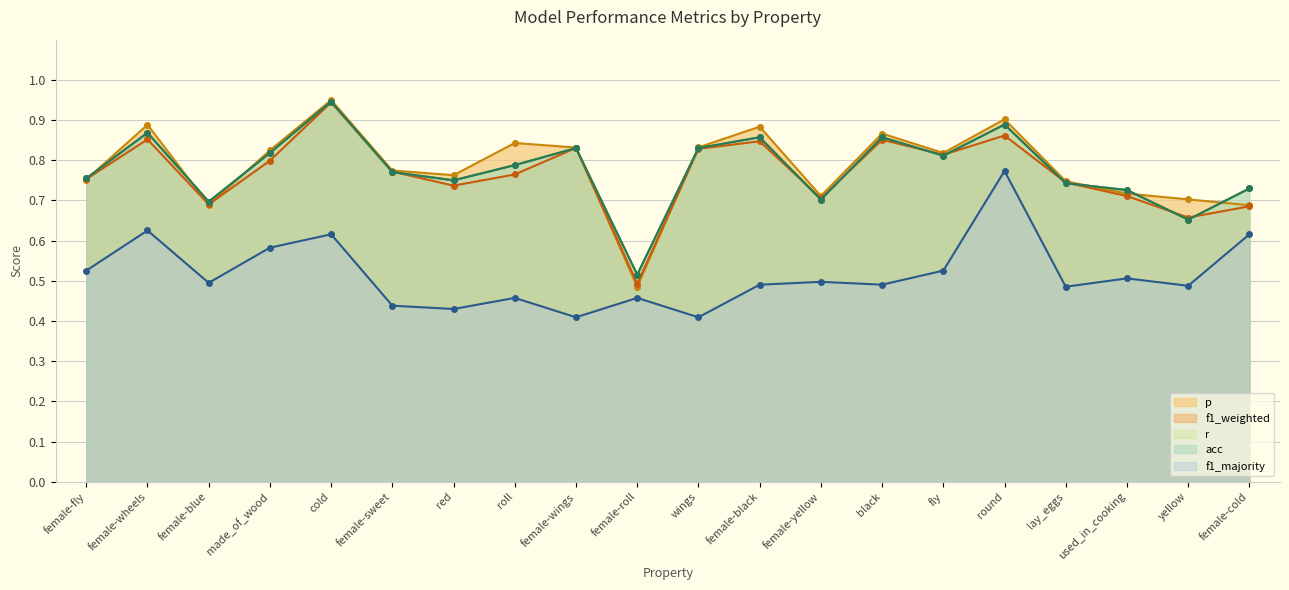

At how many categories does at least one series exceed 0?

20